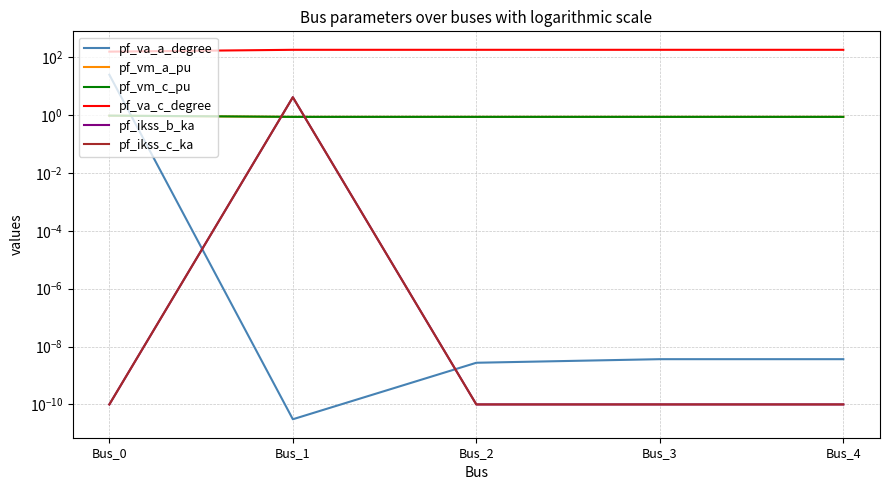

True or false: pf_vm_c_pu has a value of 0.9 at Bus_4.

True